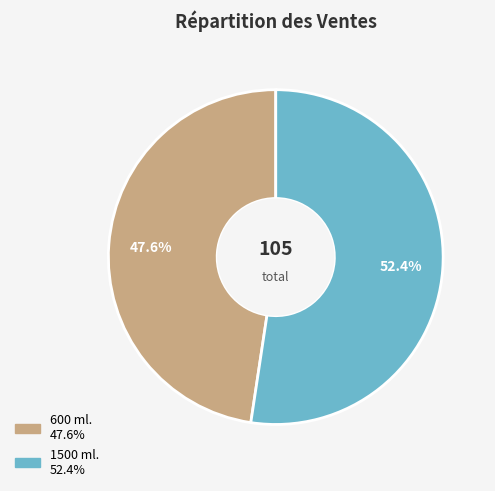

Is there any slice that represents more than half of the pie?

Yes